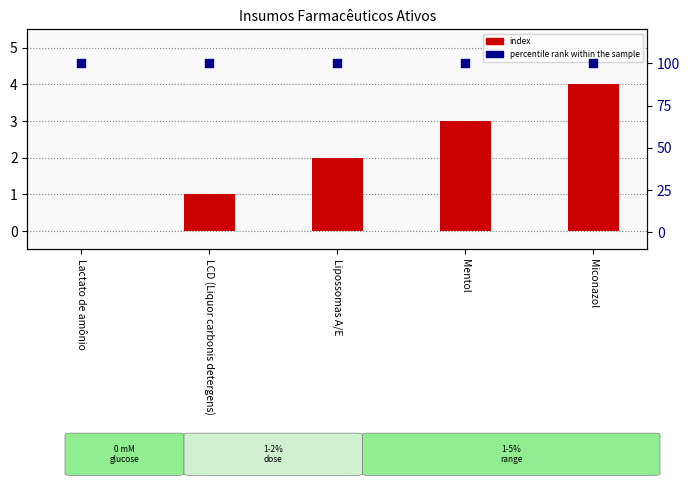

What is the total value across all series at Miconazol?

104